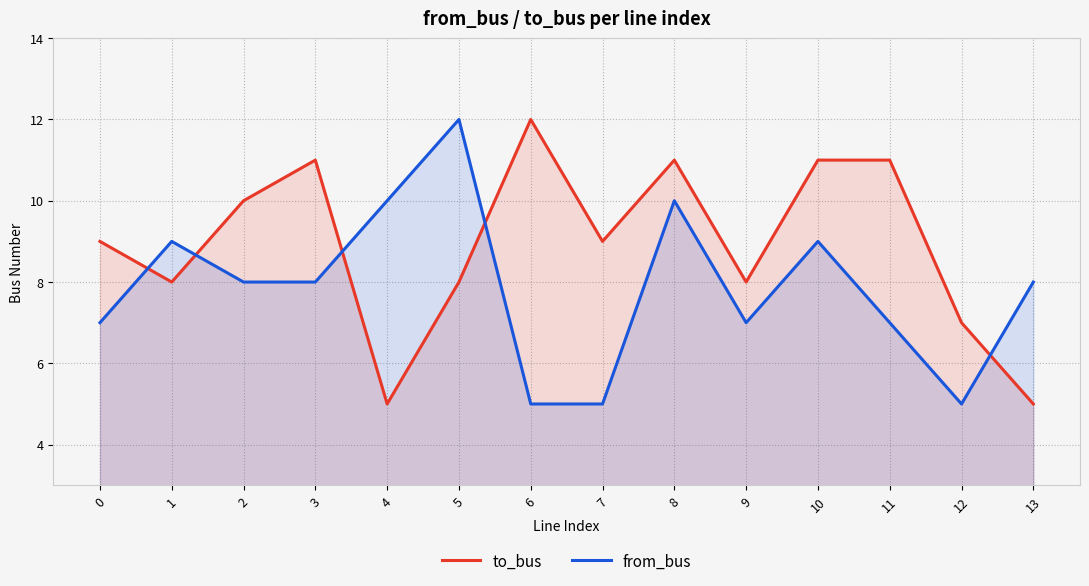

Which series ends up on top after the final intersection of from_bus and to_bus?

from_bus